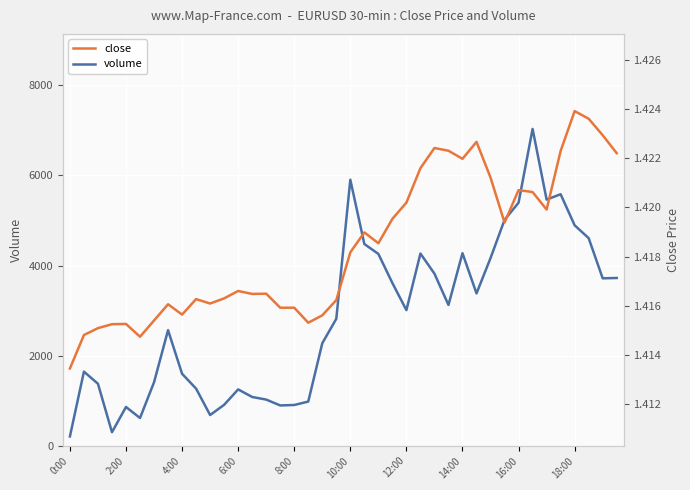

What is the minimum value for volume?

206